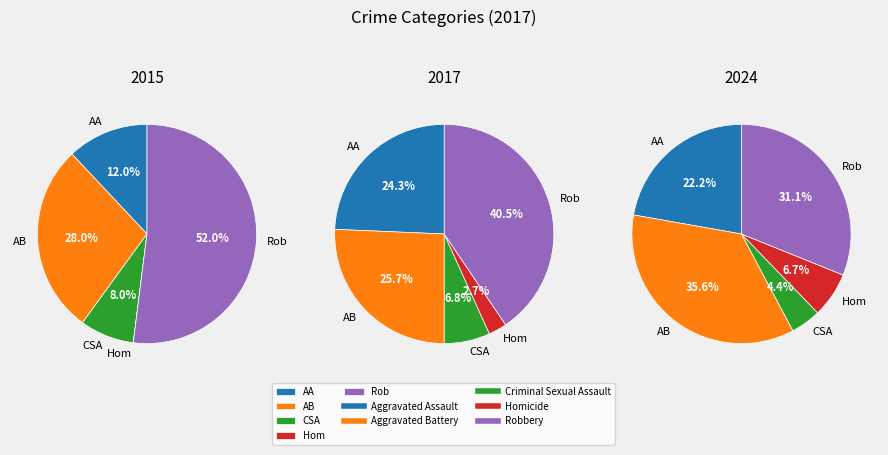

The Homicide slice represents 1% of the pie. True or false?

False